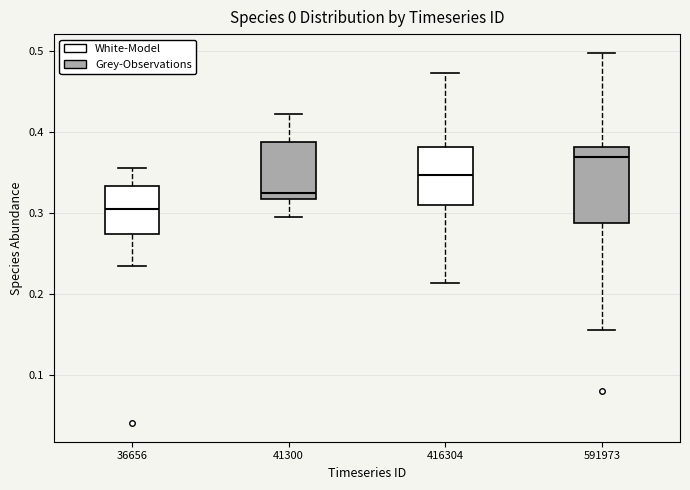

Reading left to right, read every box against the y-axis: the position of its median line, the range the box covers, and the ends of its whiskers. The values are not printed on the chart, so give them approximately, as read against the axis.

36656: median 0.30, box 0.27 to 0.33, whiskers 0.23 to 0.36
41300: median 0.32 (just above the box's lower edge), box 0.32 to 0.39, whiskers 0.29 to 0.42
416304: median 0.35, box 0.31 to 0.38, whiskers 0.21 to 0.47
591973: median 0.37, box 0.29 to 0.38, whiskers 0.15 to 0.50